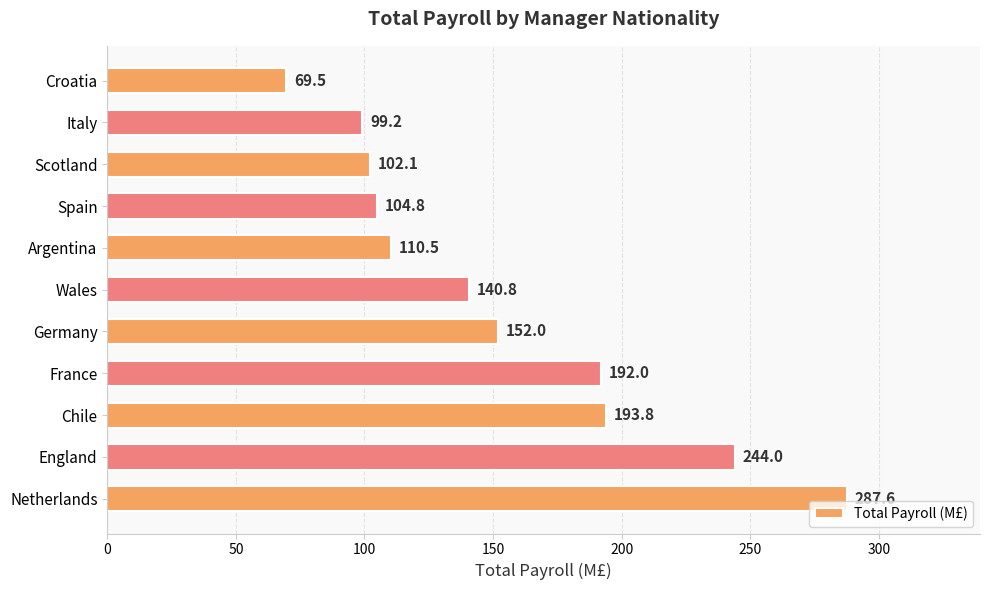

Reading bottom to top, what are all the values shown in this chart?

287.6	244.0	193.8	192.0	152.0	140.8	110.5	104.8	102.1	99.2	69.5